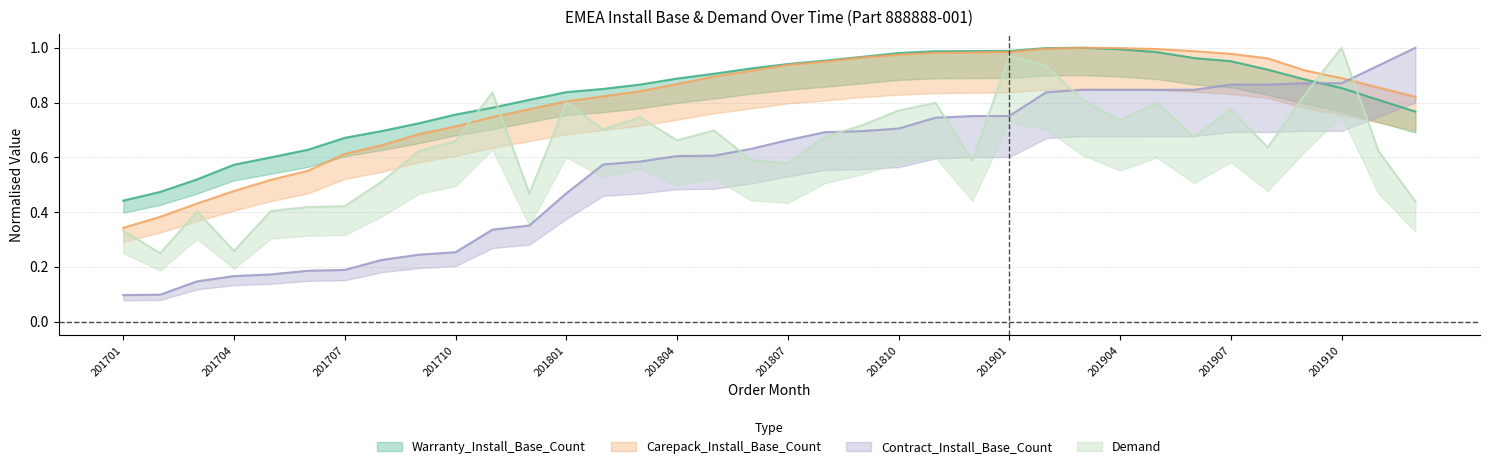

True or false: Carepack_Install_Base_Count has a value of 0.4 at 201703.

True